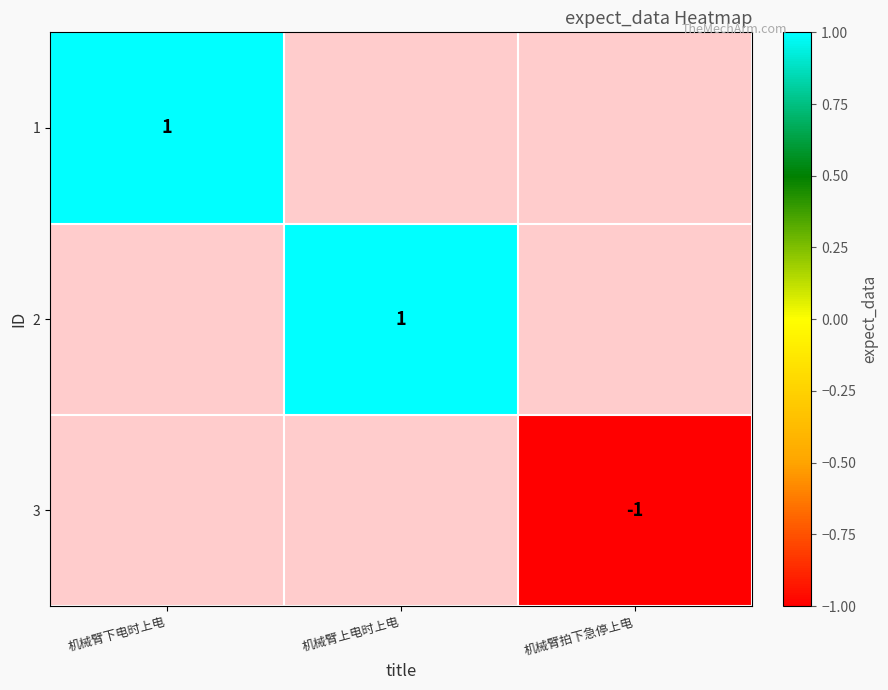

Is it true that 3 equals -1 at 机械臂拍下急停上电?

True